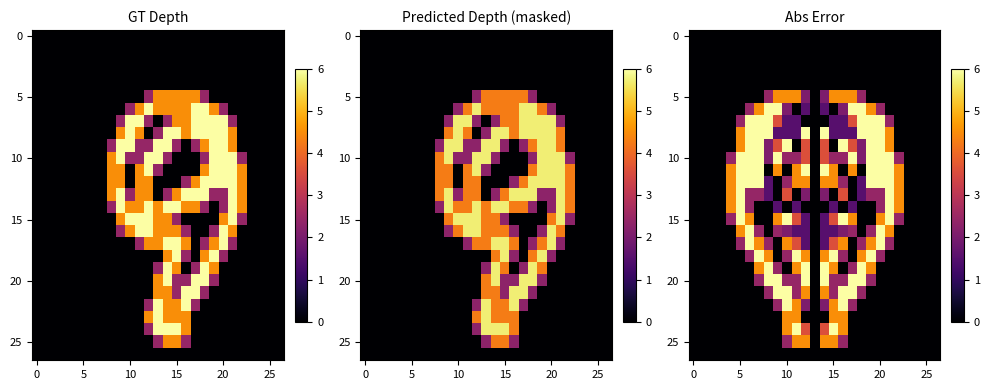

What is the difference between the maximum and minimum values in the 15 series?

6.0